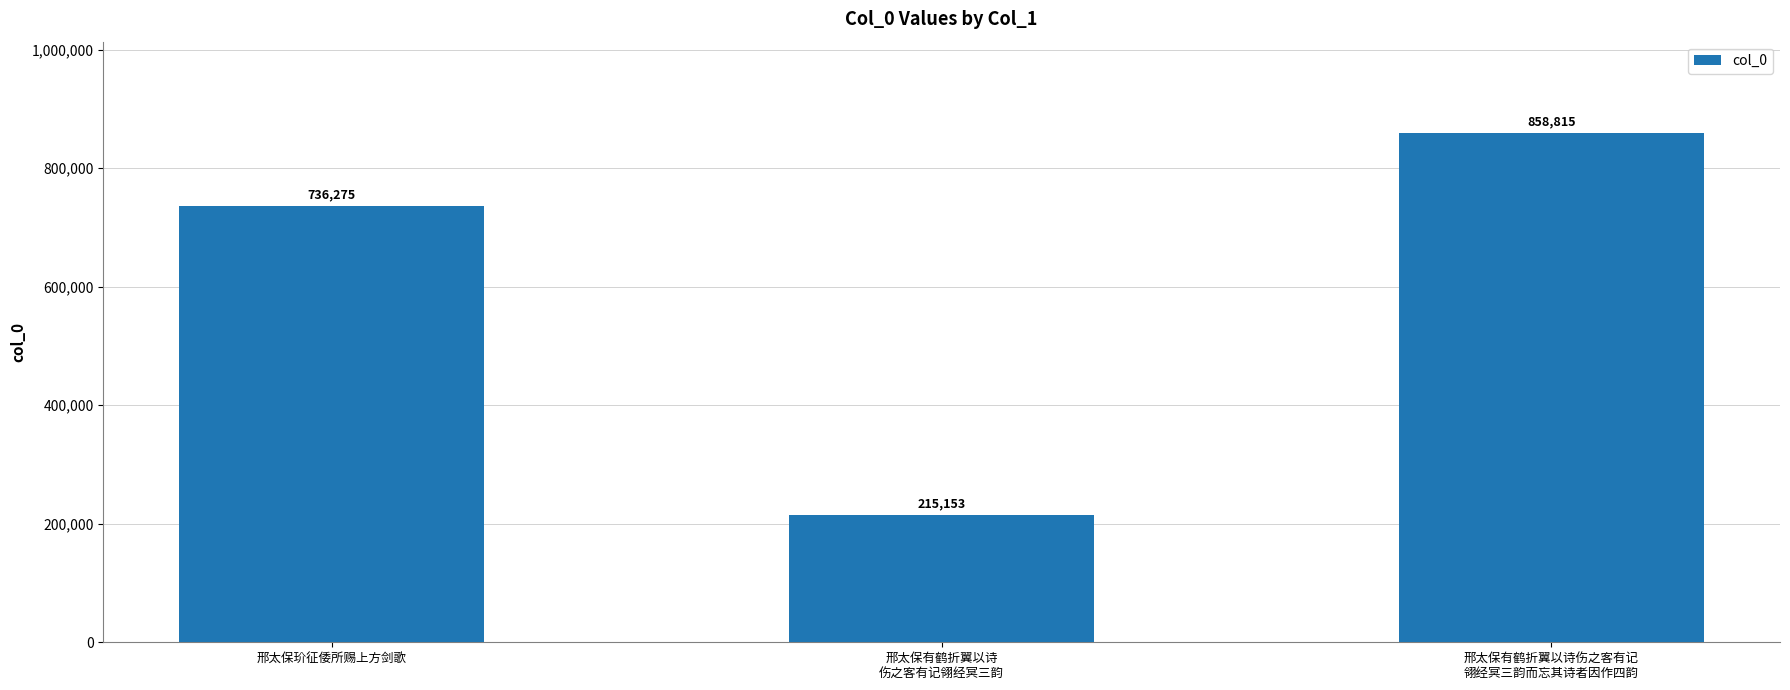

Read the value at 邢太保有鹤折翼以诗
伤之客有记翎经冥三韵.

215153